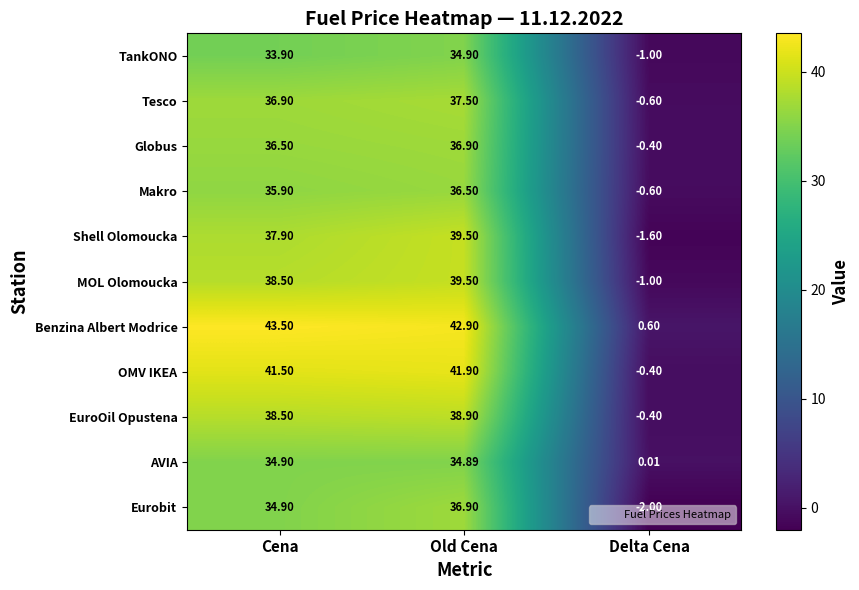

At which category does the chart reach its peak across all series?

Cena